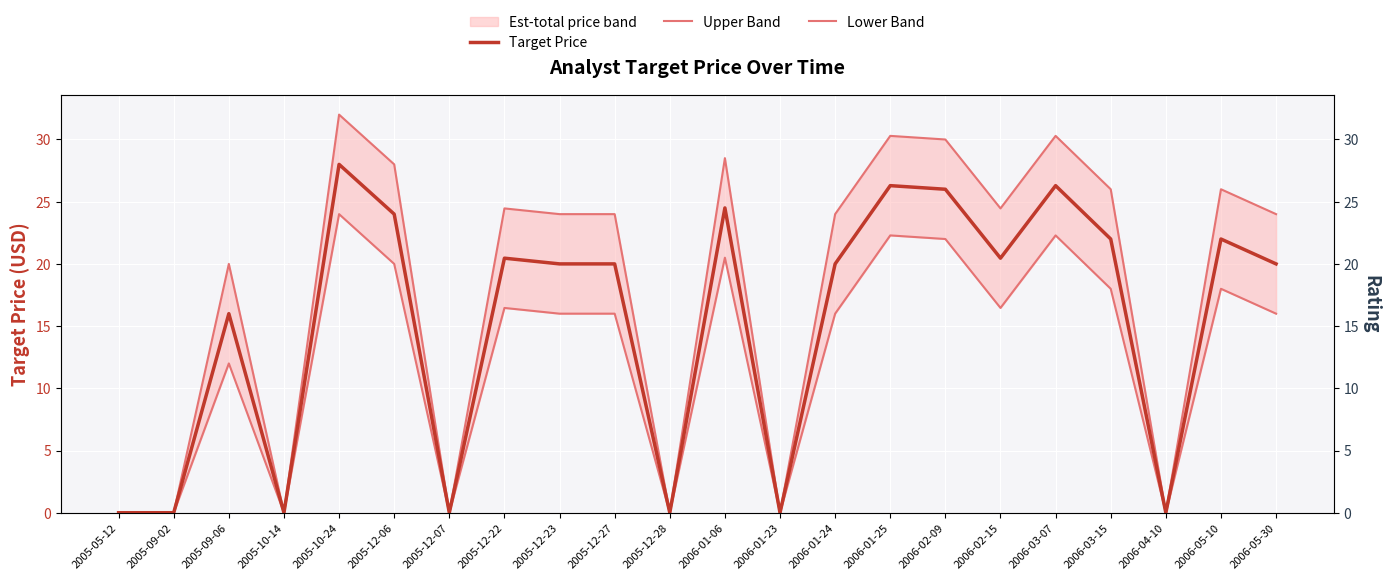

Rank the series by their average value, from highest to lowest.

Upper Band, Target Price, Lower Band